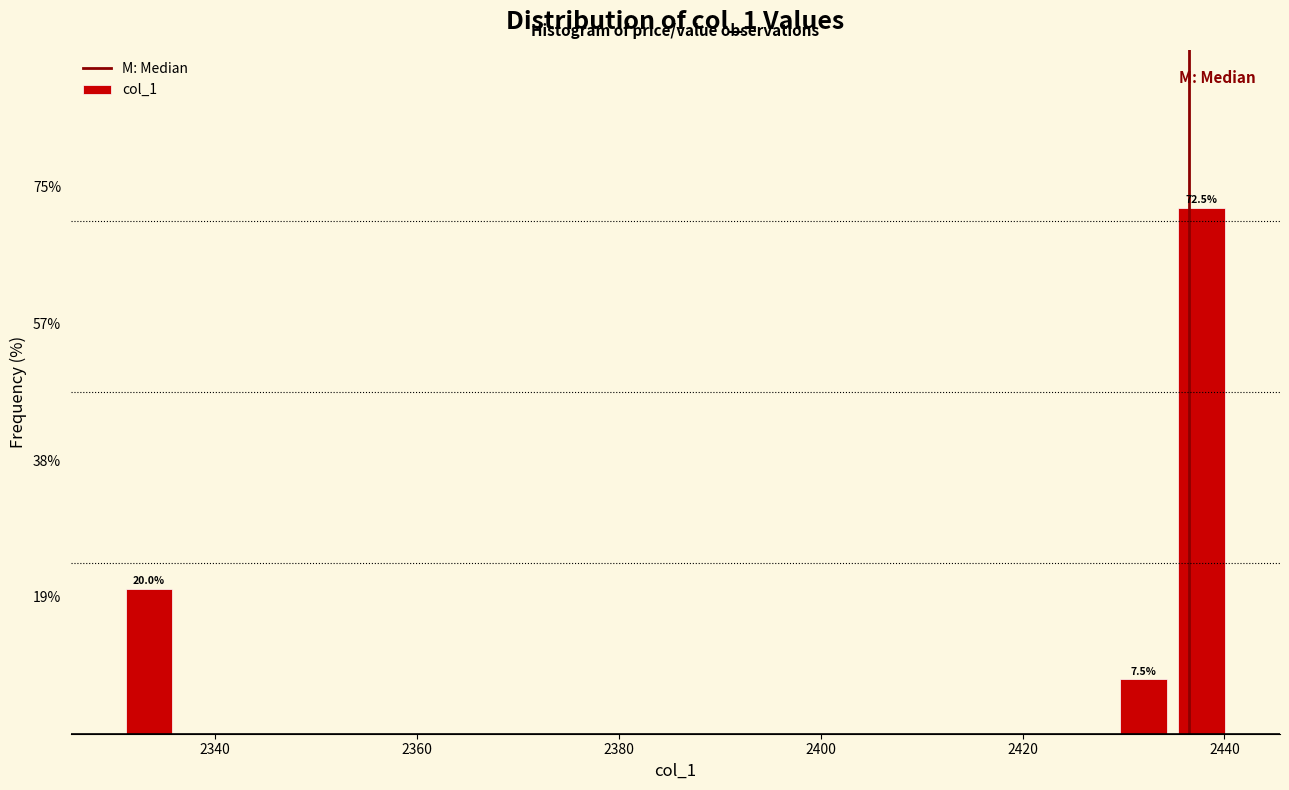

Around what value on the x-axis is the tallest bar? Give the approximate position of its centre, as read against the axis.

2438